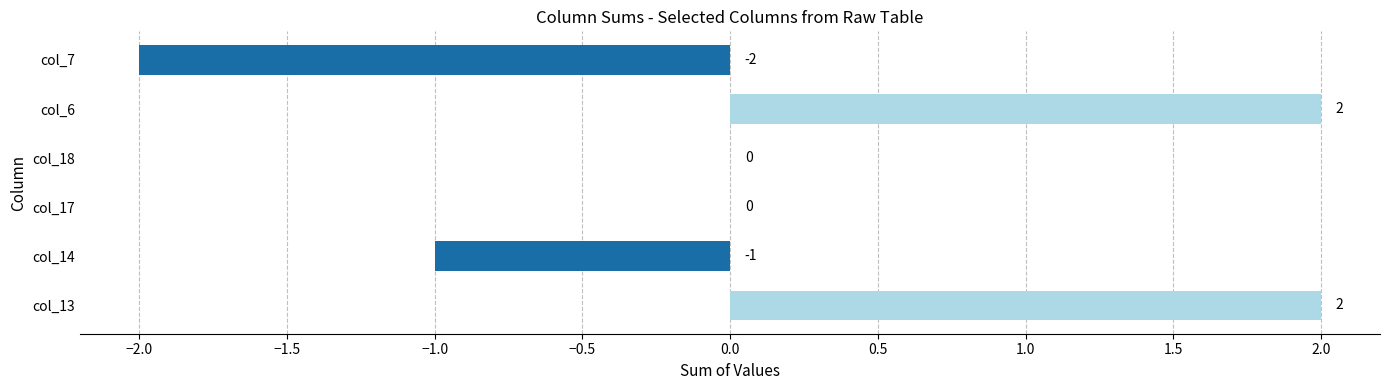

The chart shows a value of -1 at col_14. True or false?

True